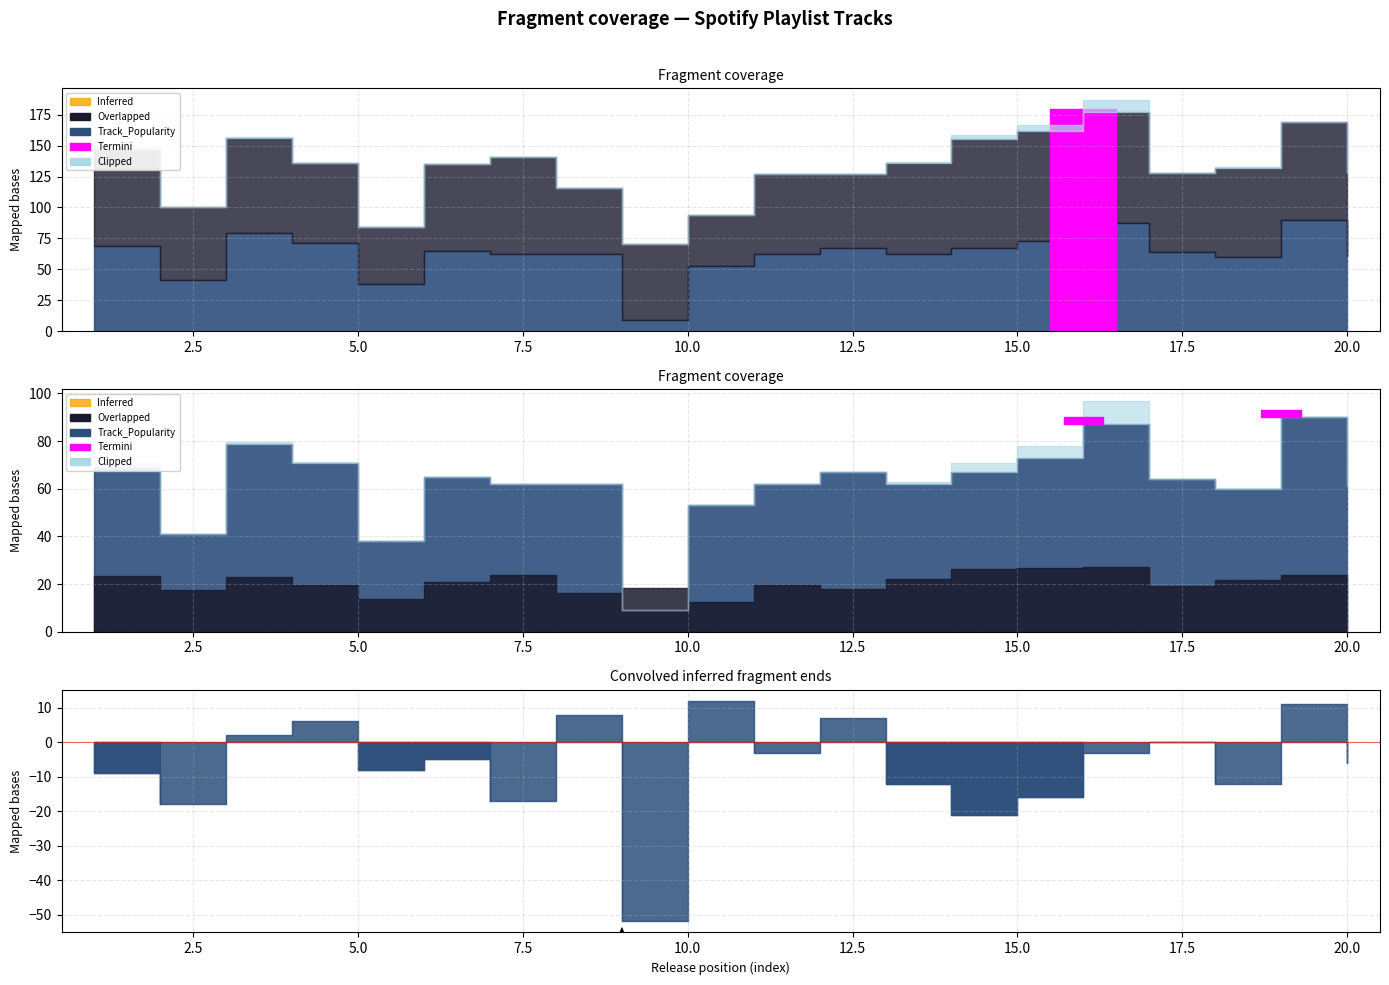

In Track_Popularity, how many points are lower than both neighbors (excluding endpoints)?

5